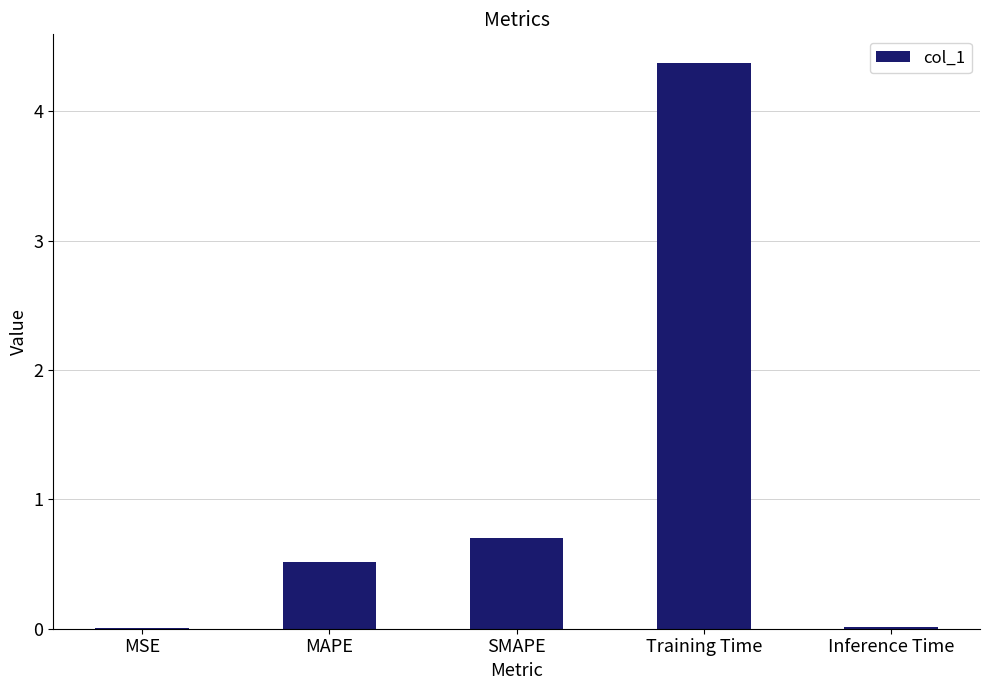

True or false: the data shows 0.5 at MAPE.

True